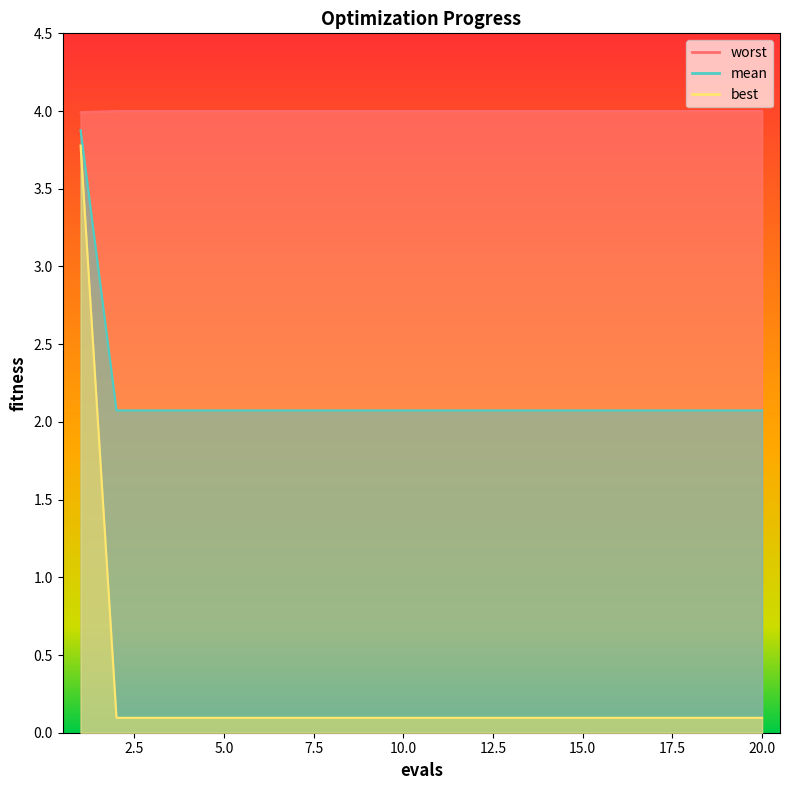

Between 20 and 14, which is larger?

20